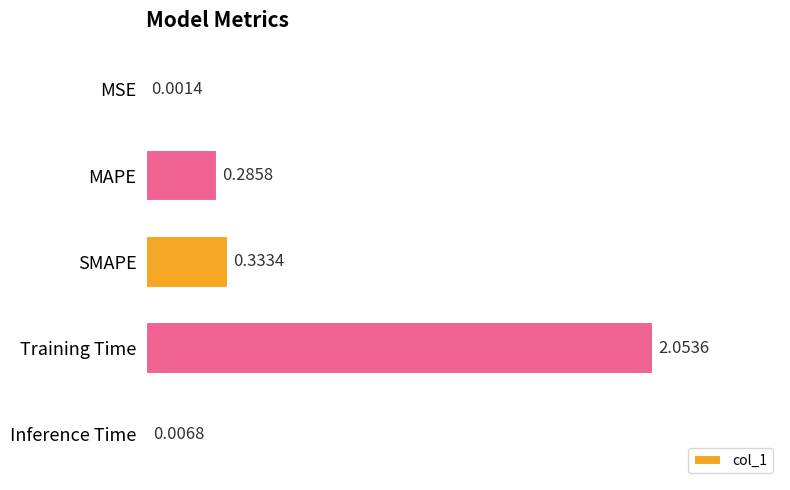

Where is the data nearest to the value 1?

SMAPE